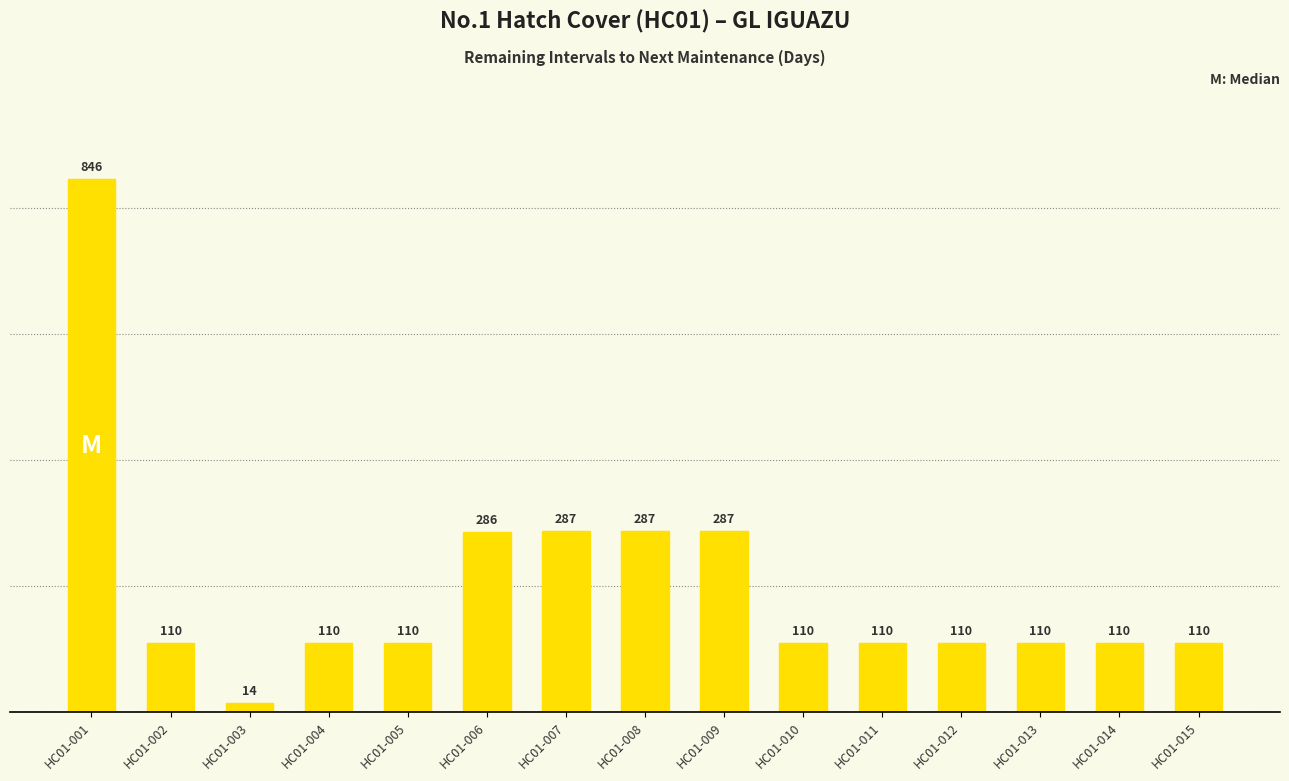

Which label corresponds to the smallest value in the chart?

HC01-003